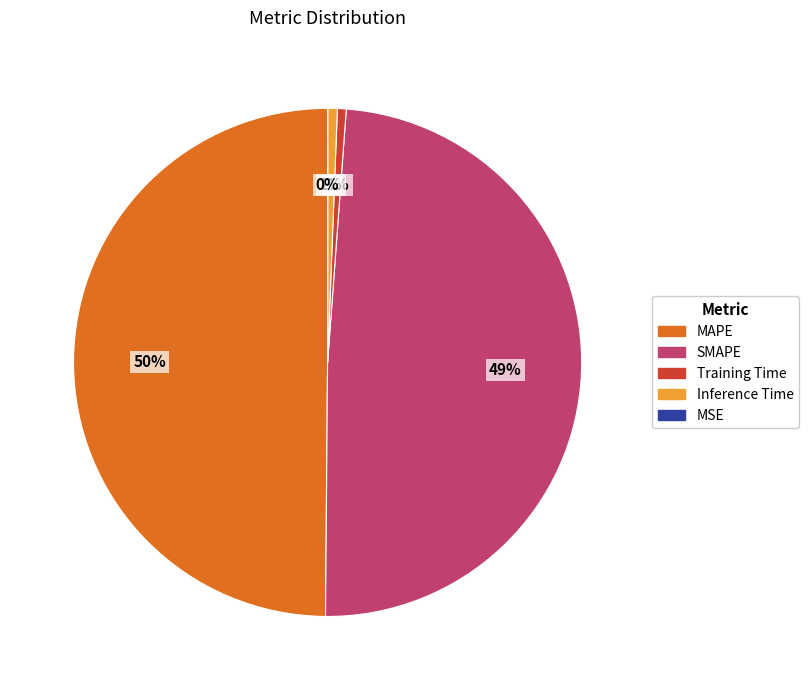

To the nearest percent, what percentage of the pie is Inference Time?

1%